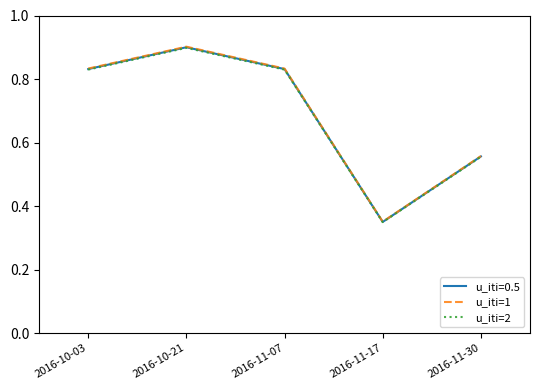

Is the value of u_iti=2 at 2016-11-07 greater than the value of u_iti=1 at 2016-11-17?

Yes